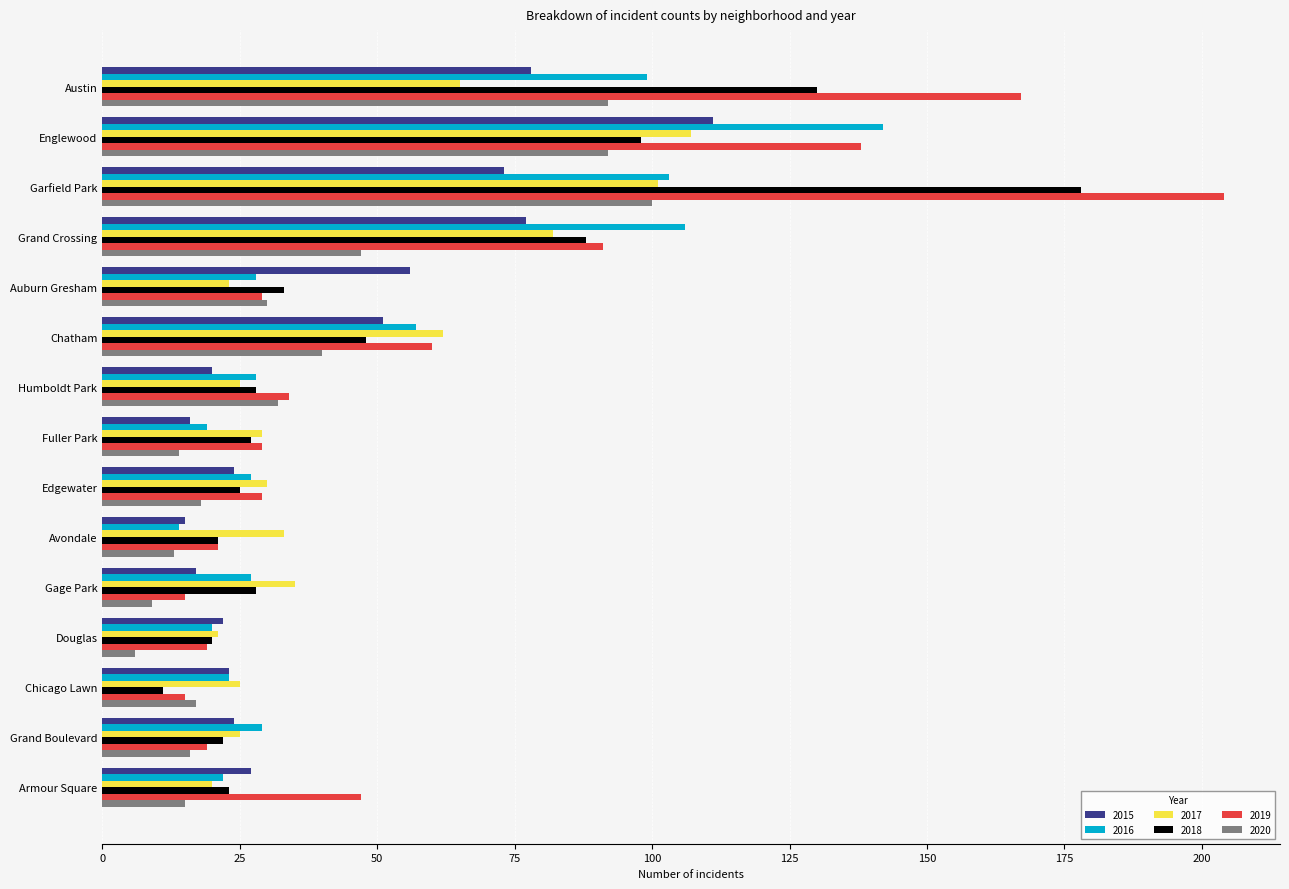

What is the difference between the highest and lowest values at Englewood?

50